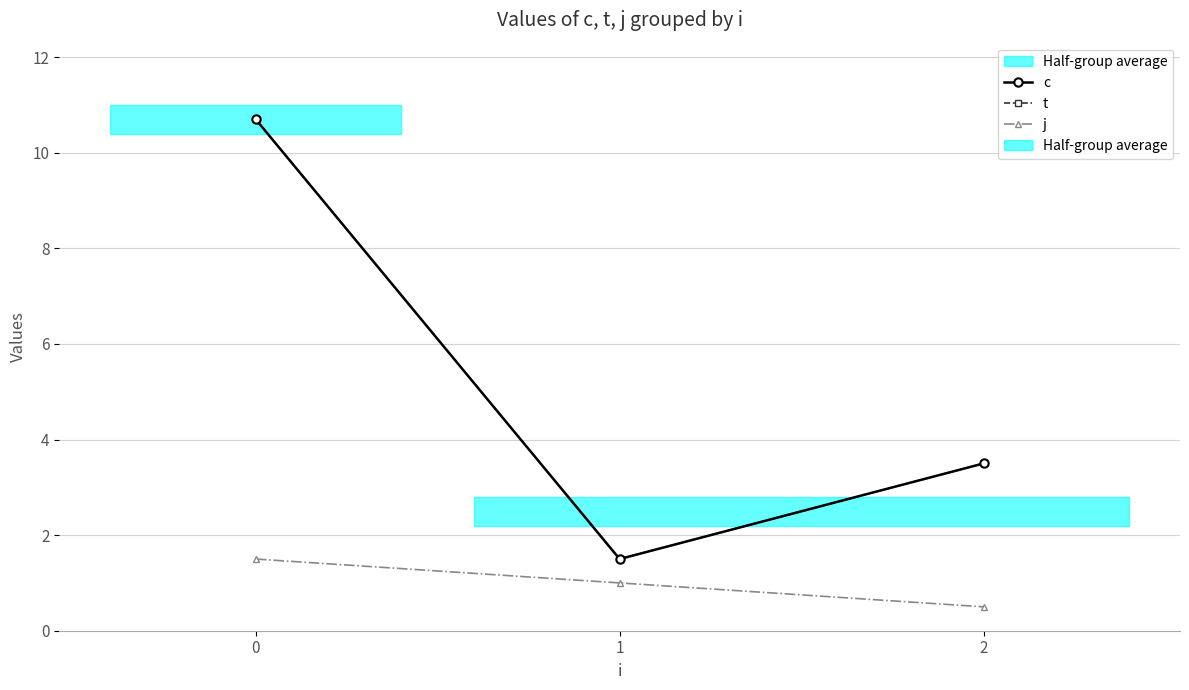

Which series has the widest spread of values?

c